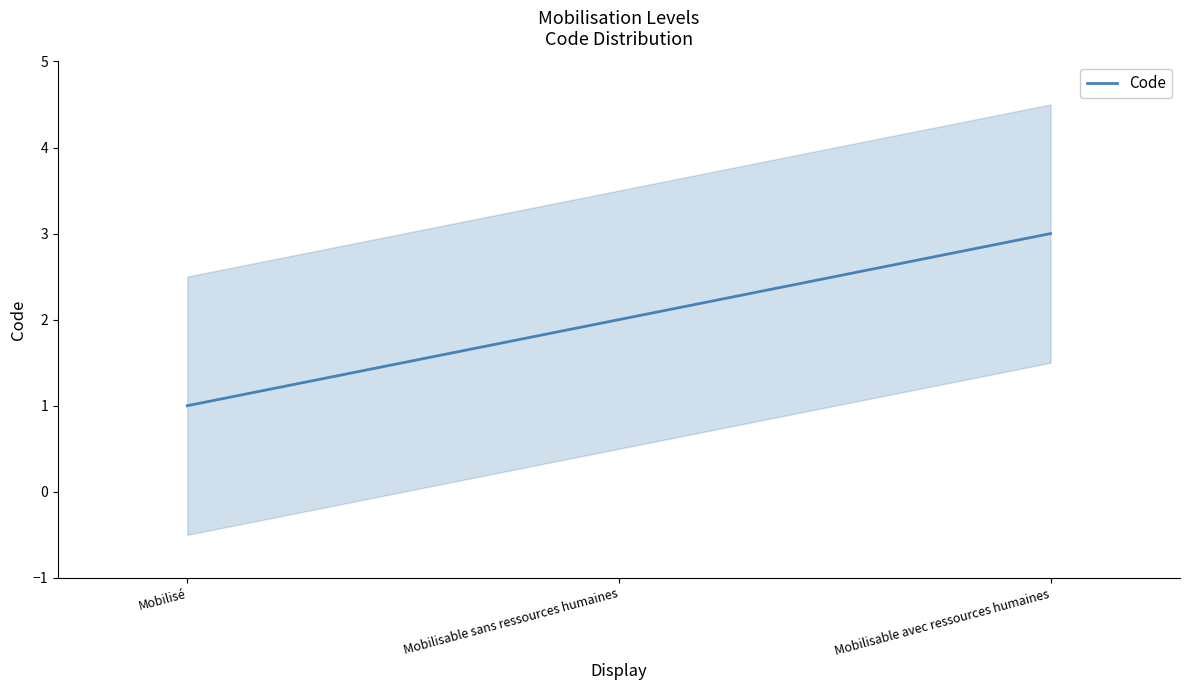

What position from the right is Mobilisable avec ressources humaines?

1